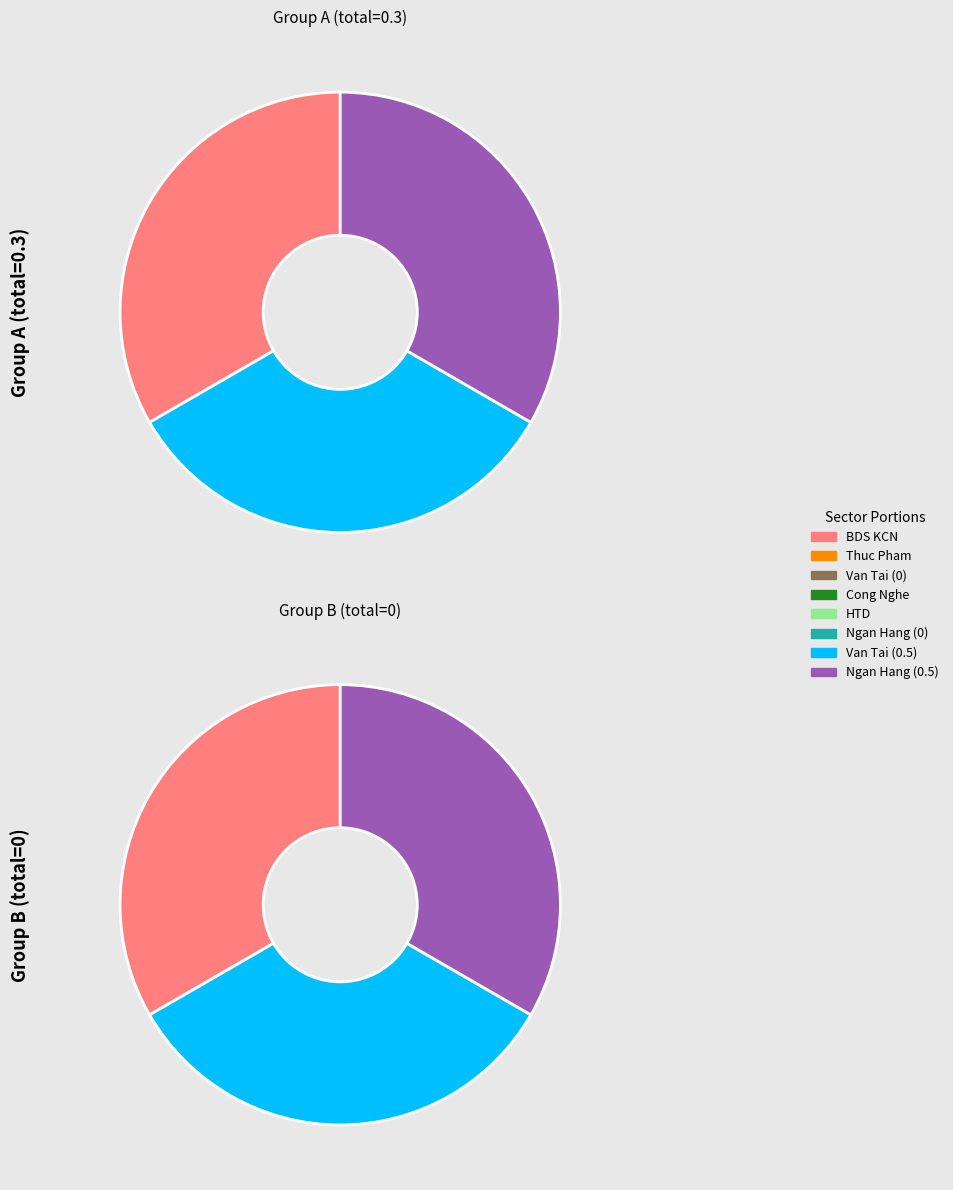

What percentage do htd_portion and ngan_hang_portion together represent?

33.3%